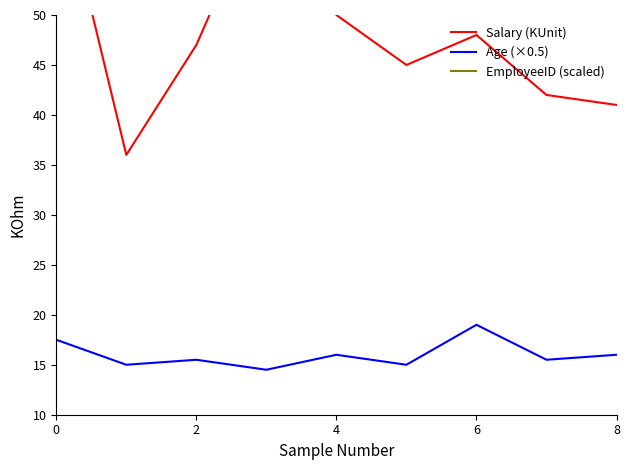

How many values in the Salary (KUnit) series exceed 47?

4